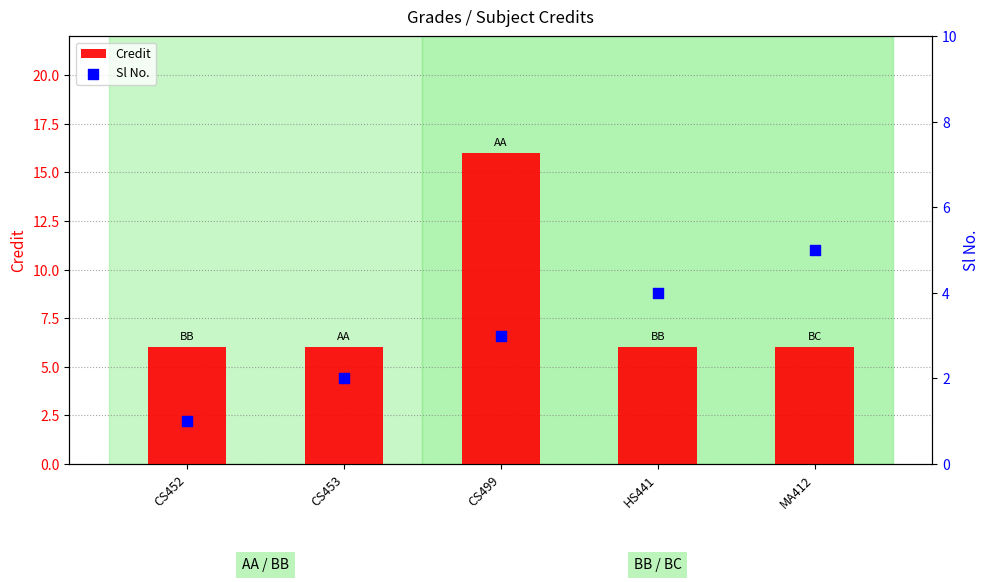

Is the value of Sl No. at CS452 greater than the value of Credit at HS441?

No